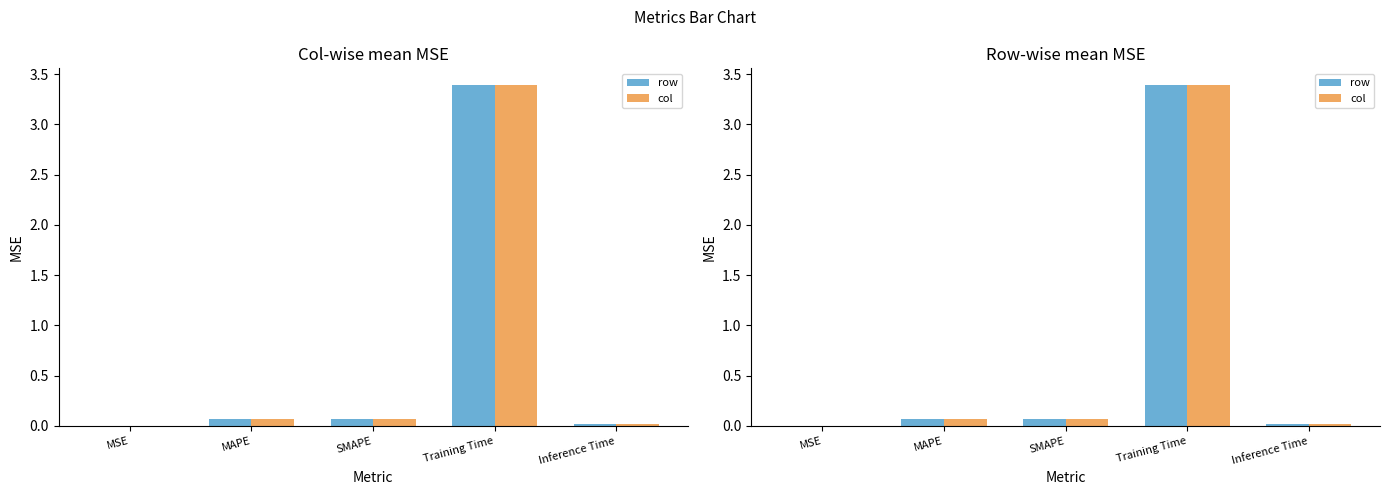

Which series has the largest range (max minus min)?

row